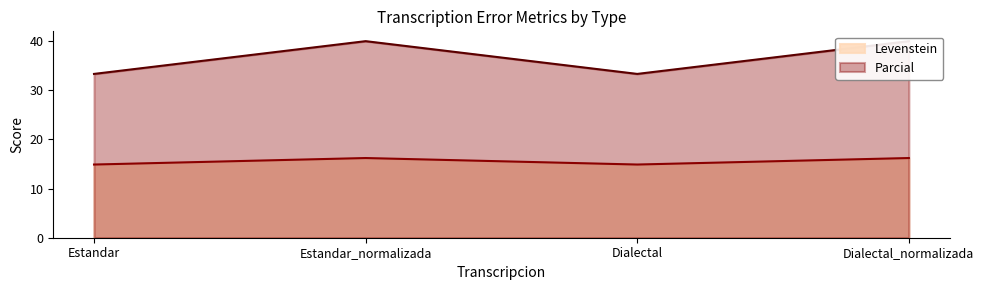

Where is Levenstein nearest to the value 15?

Estandar